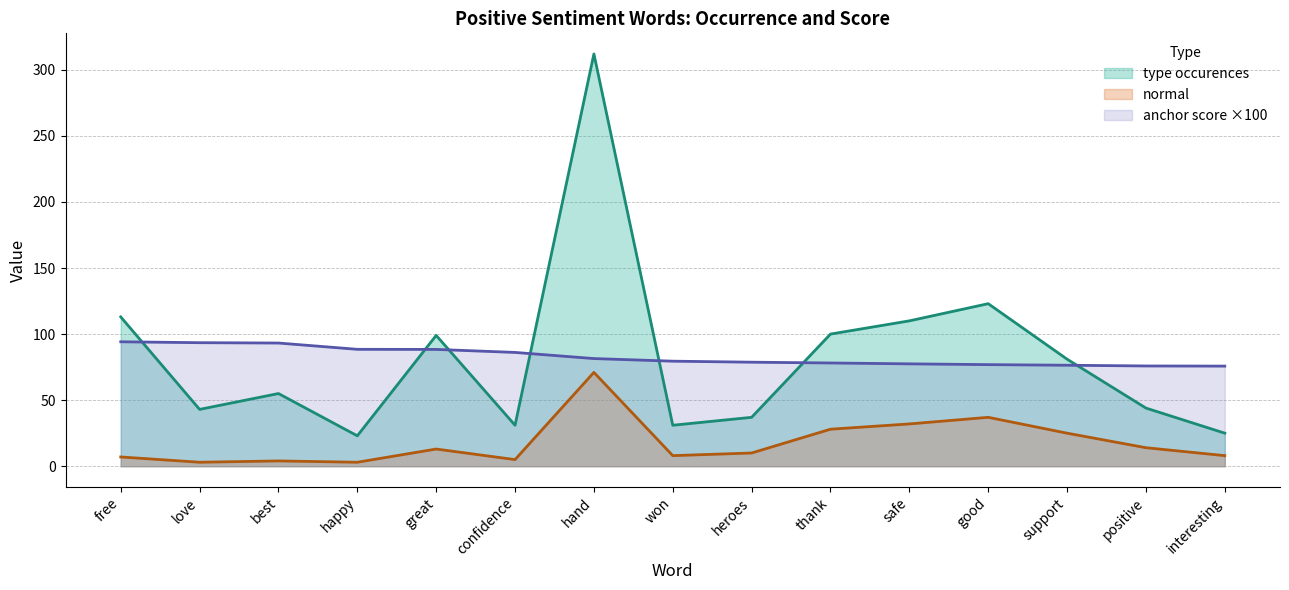

Which category has the lowest value in the normal series?

love